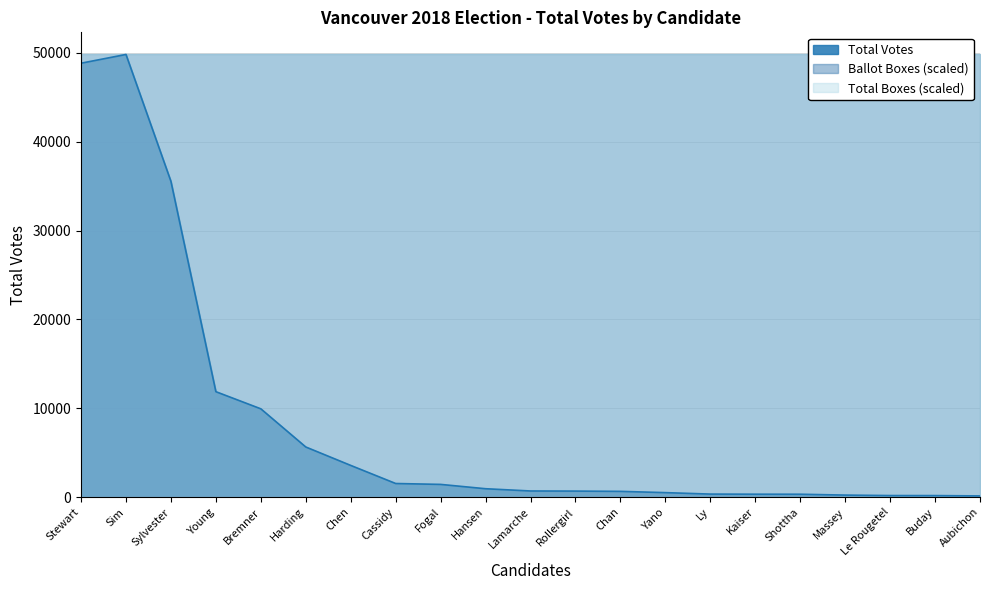

Which series has the largest total across all categories?

Total Votes